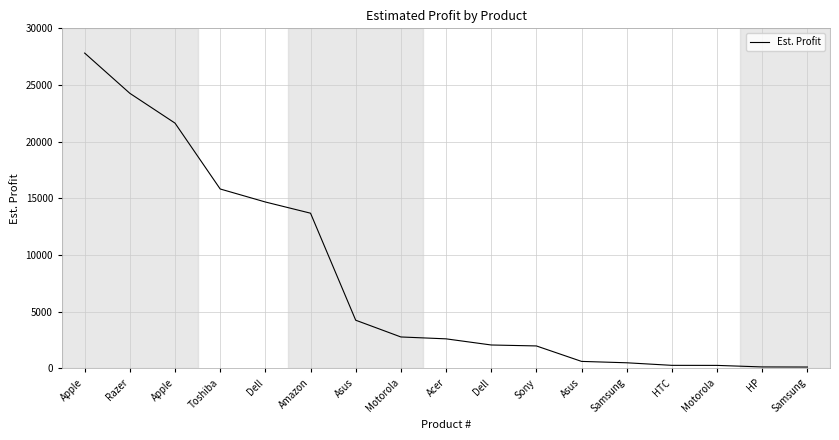

Does the chart display data point markers on the line(s)?

No